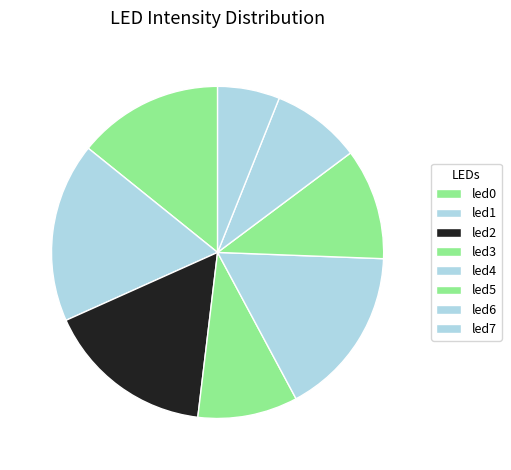

Is the sum of led3 and led4 greater than half?

No